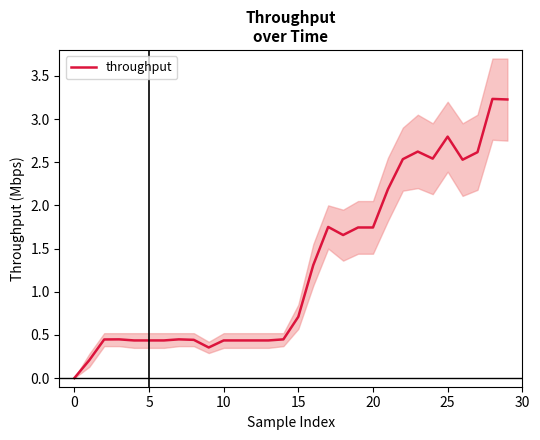

What value does the data have at 28?

3.2